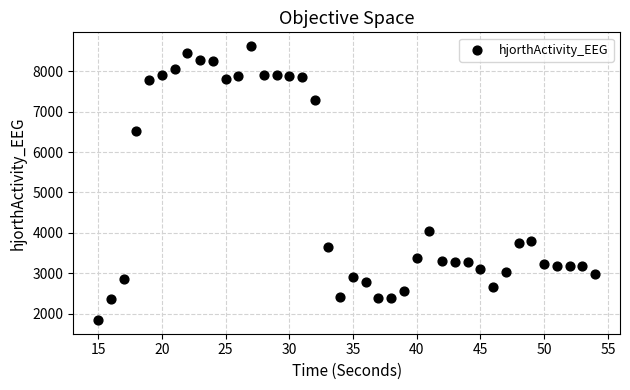

What Y value in the scatter plot is closest to 5232?

4051.0